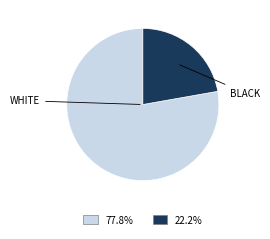

Is there a majority slice in this chart?

Yes